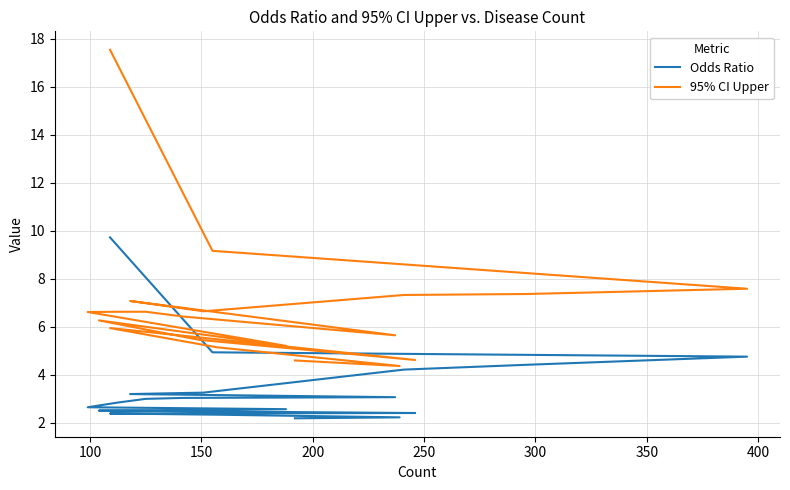

Rank the series at 250 from highest to lowest value.

95% CI Upper, Odds Ratio